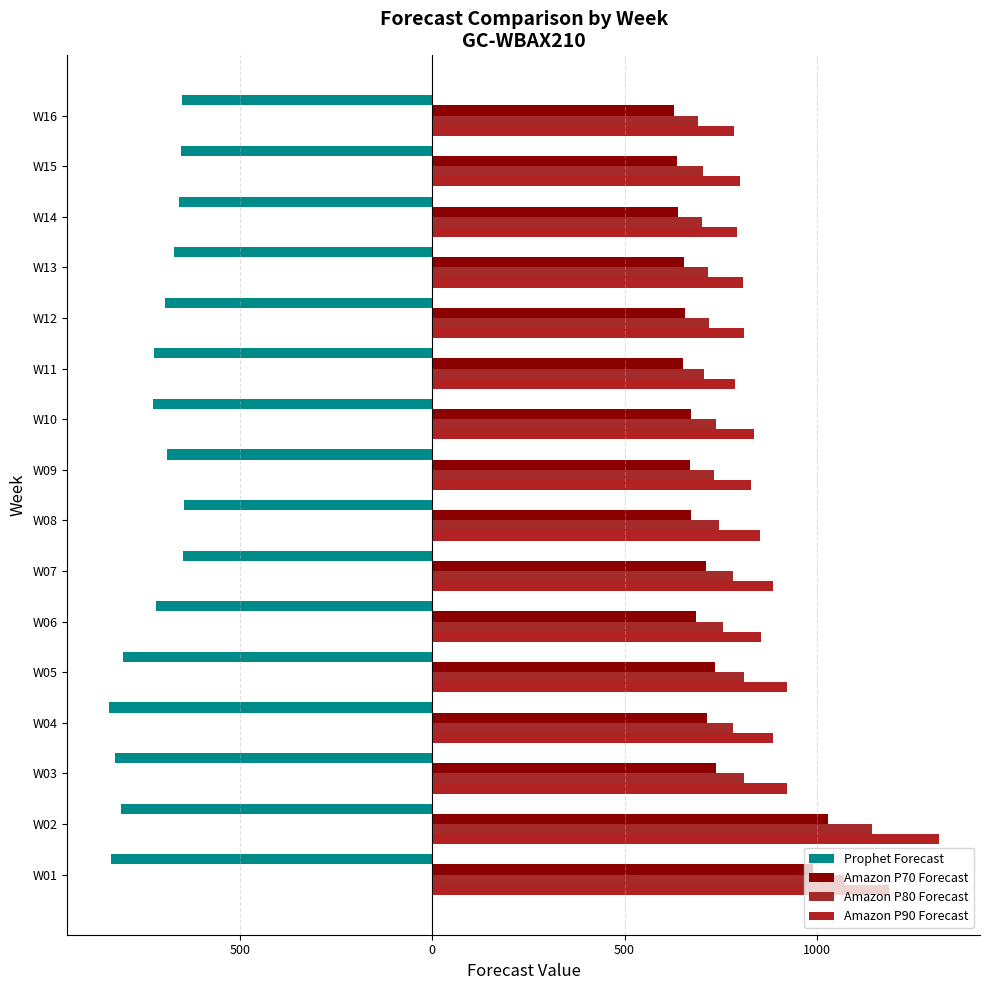

Which series has the largest total across all categories?

Amazon P90 Forecast